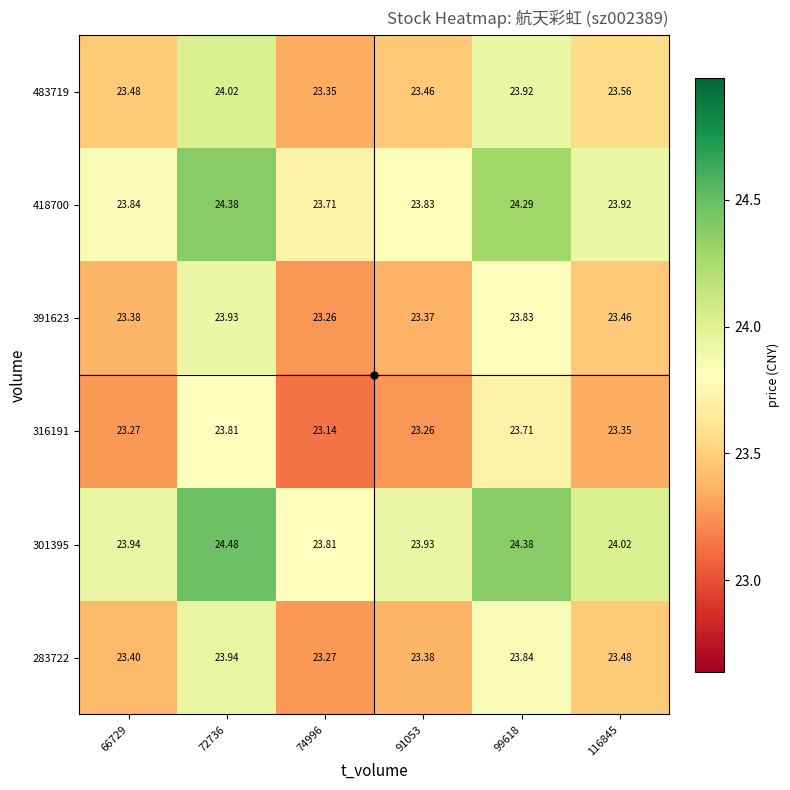

What is the total value across all series at 91053?

141.2